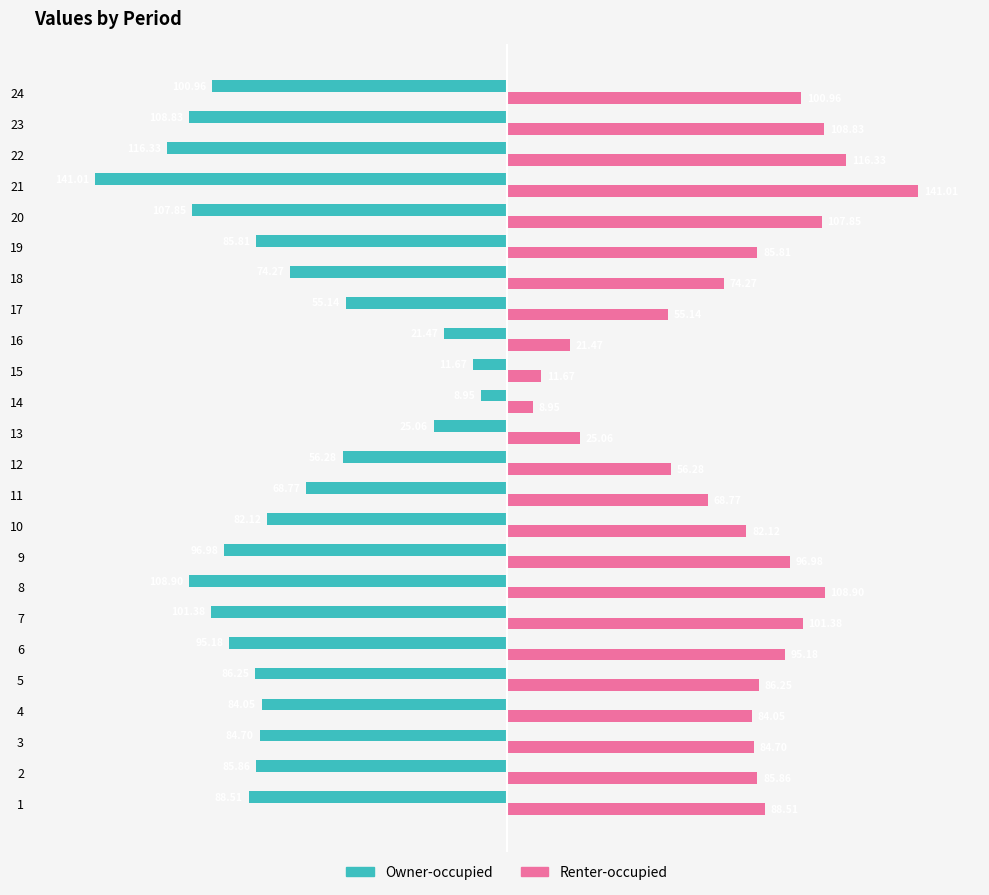

Rank the series by their maximum value, from lowest to highest.

Owner-occupied, Renter-occupied